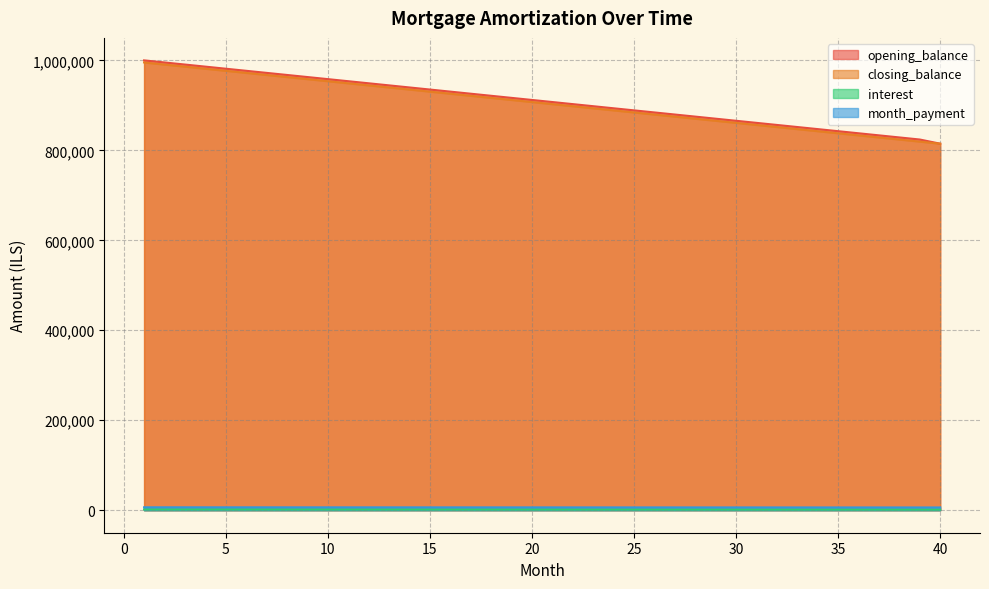

What is the approximate value of interest at 16?

1744.8